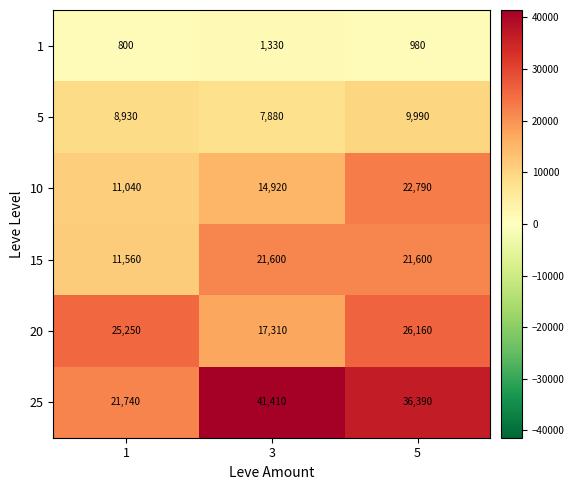

At which label is 25 closest to 31575?

5